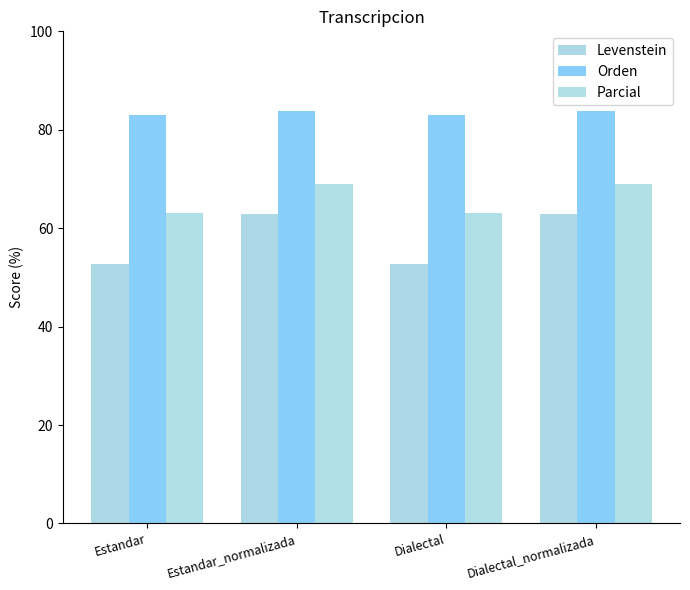

What position from the left is Estandar?

1